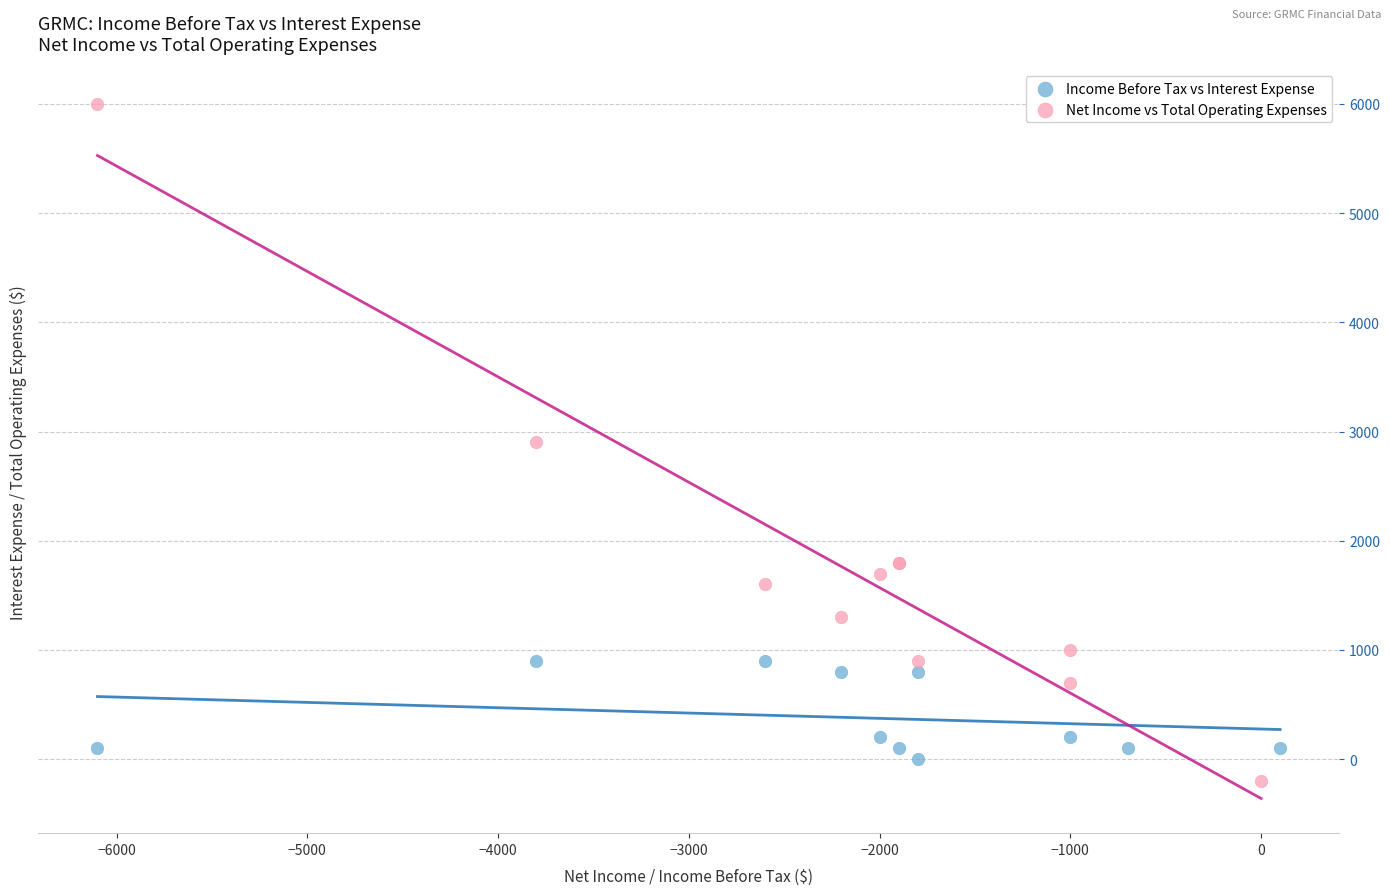

What are all the series names shown in the legend?

Income Before Tax vs Interest Expense, Net Income vs Total Operating Expenses